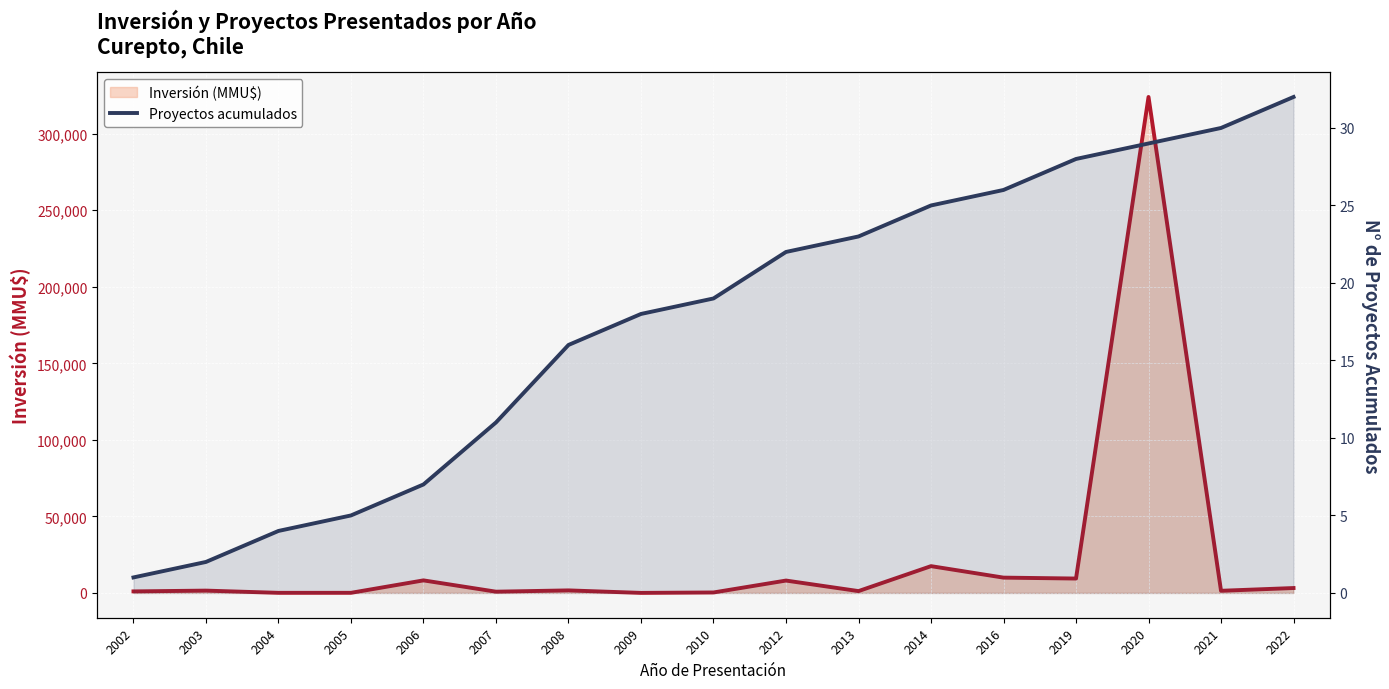

Reading left to right, transcribe all the data shown in this chart.

Inversión (MMU$): 999	1512	61	72	8200	816	1657	22	300	8084	1200	17500	10000	9400	324020	1400	3200
Proyectos acumulados: 1	2	4	5	7	11	16	18	19	22	23	25	26	28	29	30	32